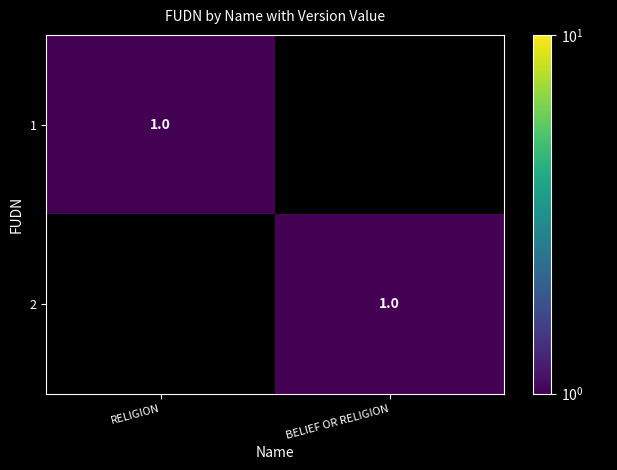

The 1 series shows 0 at RELIGION. True or false?

False